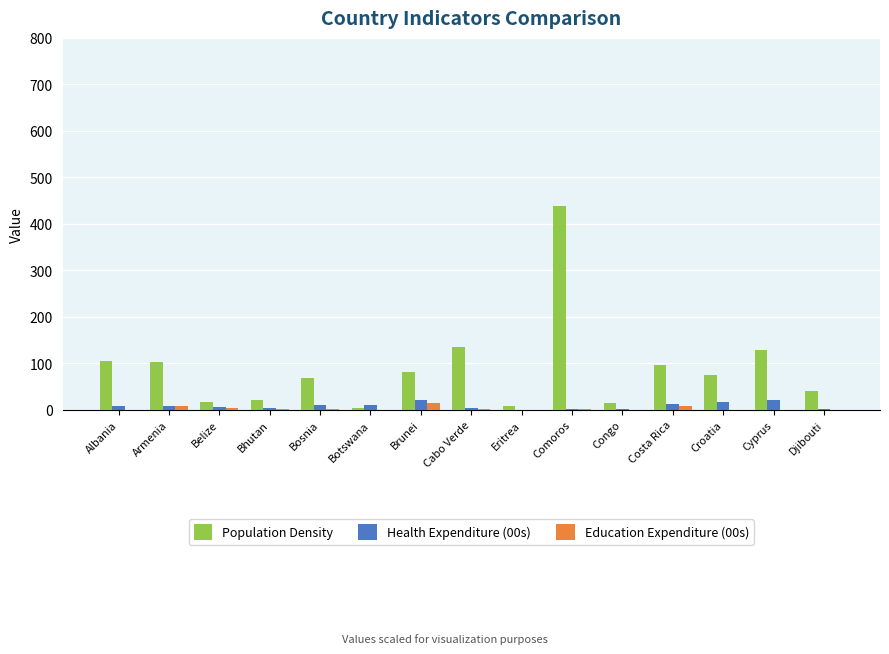

Is it true that Population Density equals 102.9 at Armenia?

True